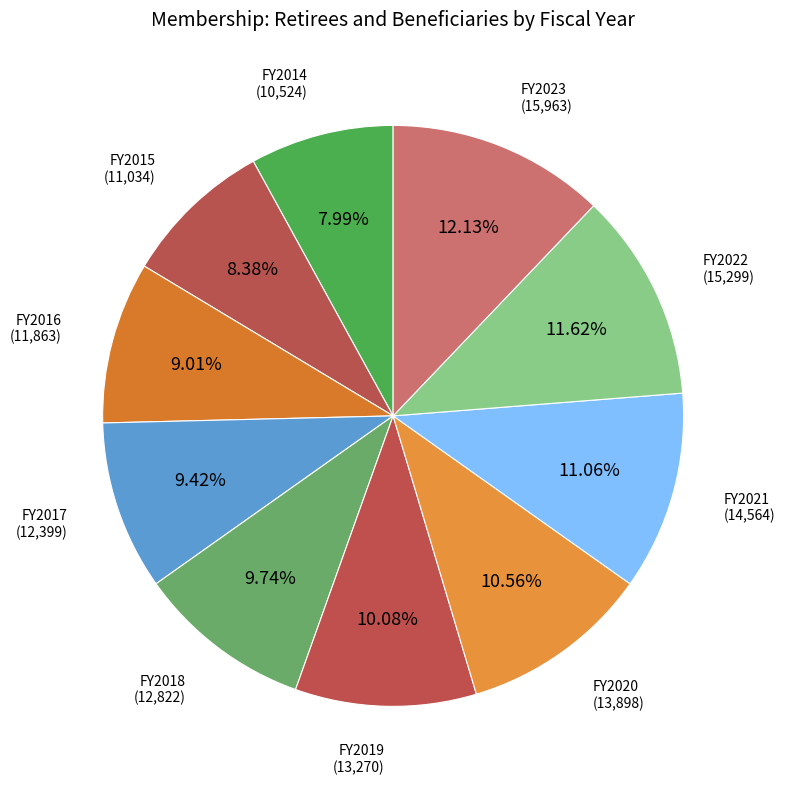

How many segments does this pie chart have?

10